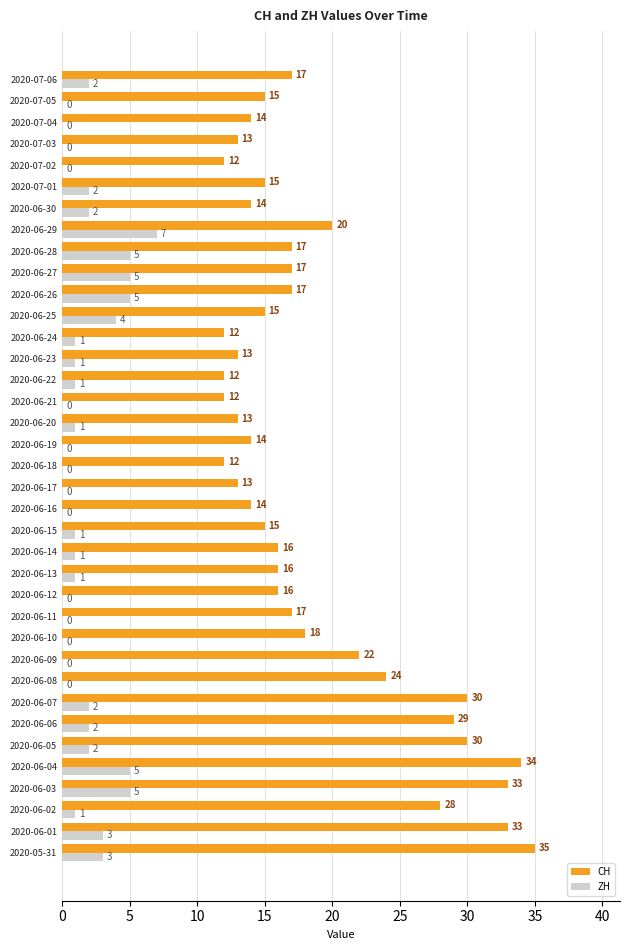

At which category is the sum across all series the highest?

2020-06-04